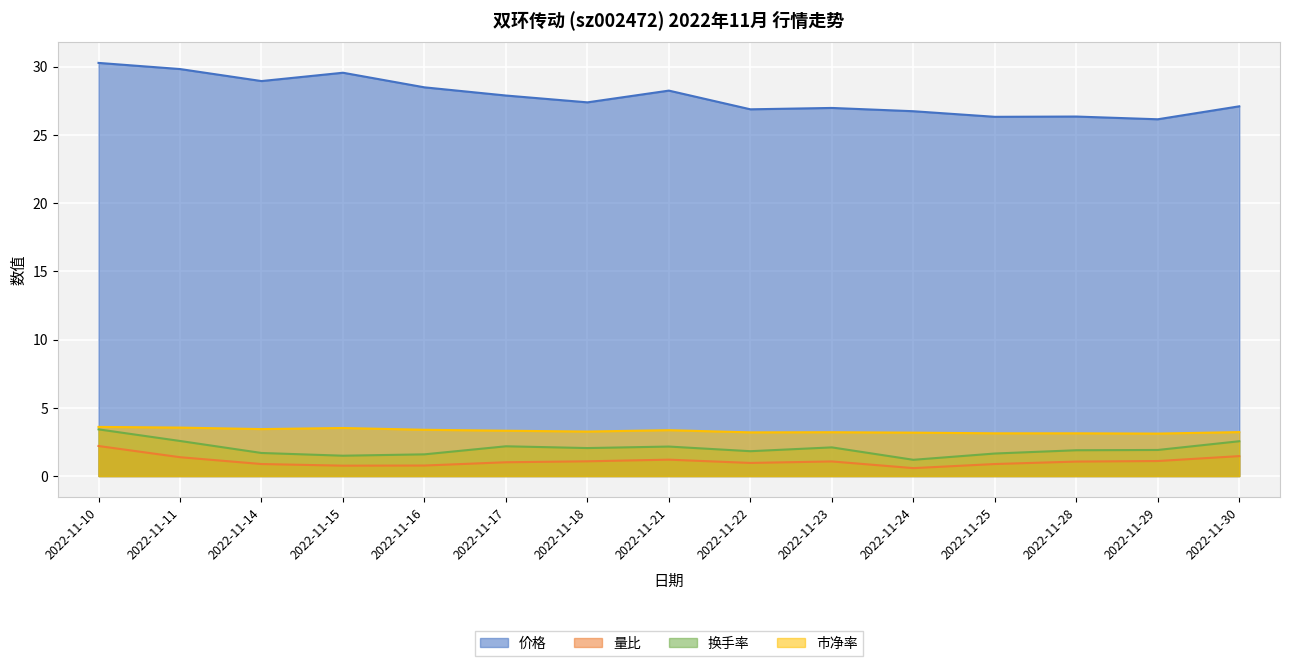

List the series in order of their peak value, highest first.

价格, 市净率, 换手率, 量比